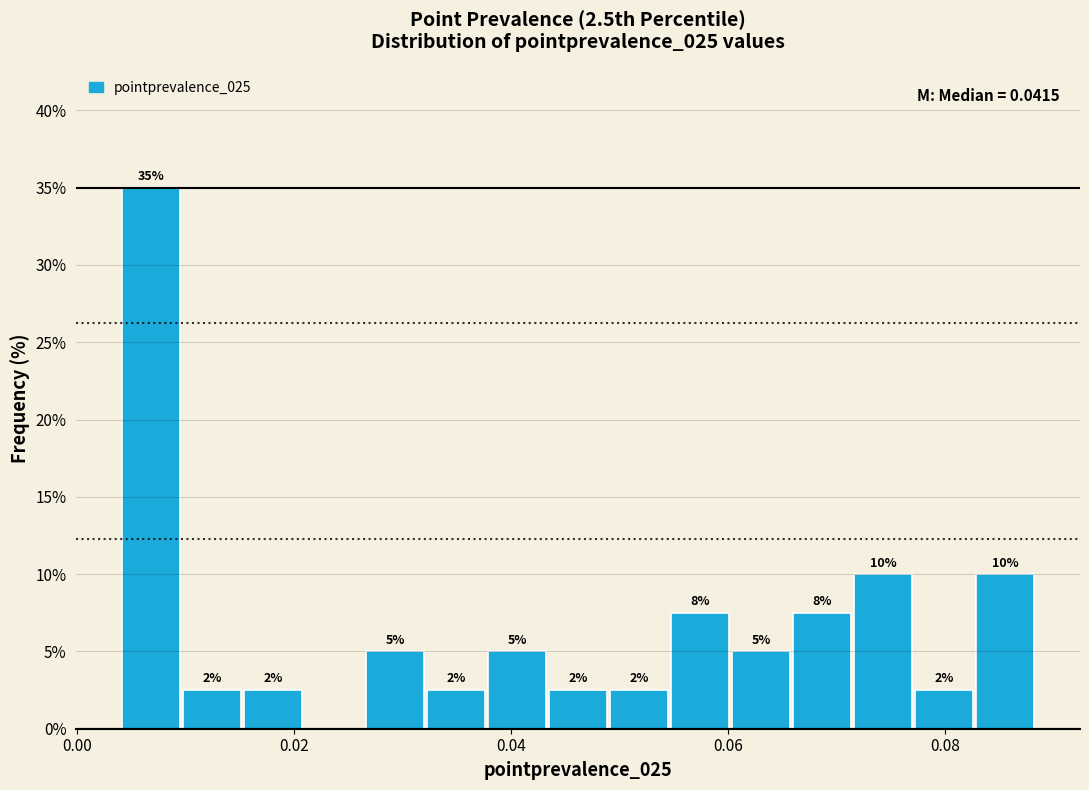

Around what value on the x-axis is the tallest bar? Give the approximate position of its centre, as read against the axis.

0.006